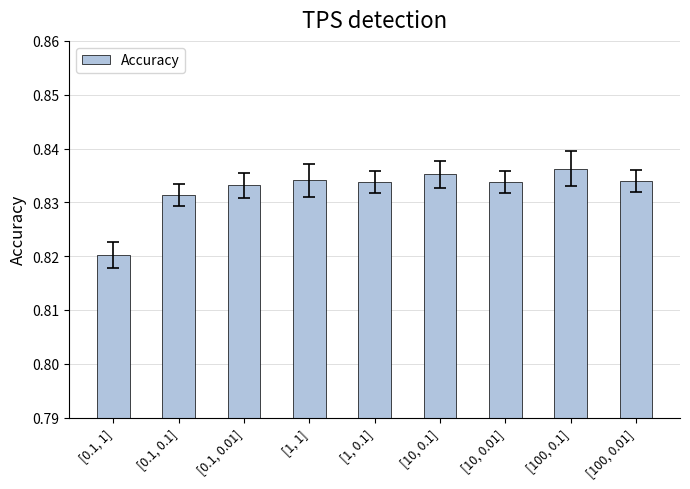

List the labels in order of value, smallest first.

[0.1, 1], [0.1, 0.1], [0.1, 0.01], [1, 0.1], [10, 0.01], [100, 0.01], [1, 1], [10, 0.1], [100, 0.1]